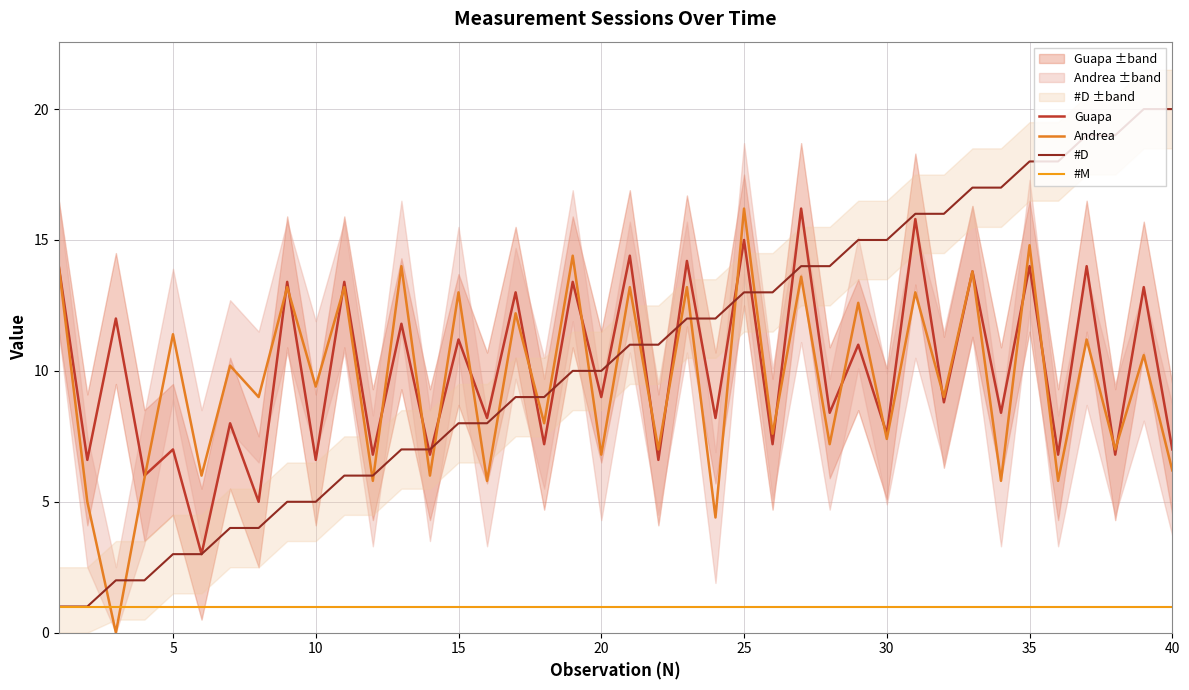

True or false: Guapa has more than 0 interior local peaks.

True